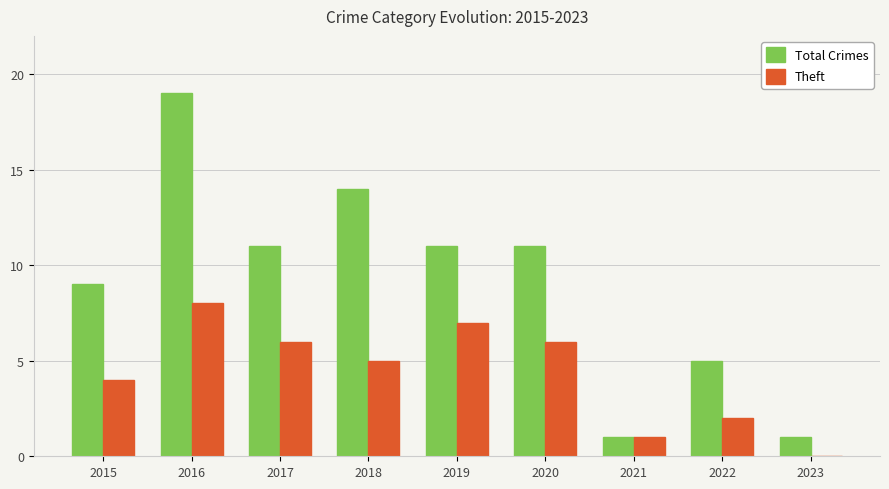

Which category has the highest value in the Total Crimes series?

2016